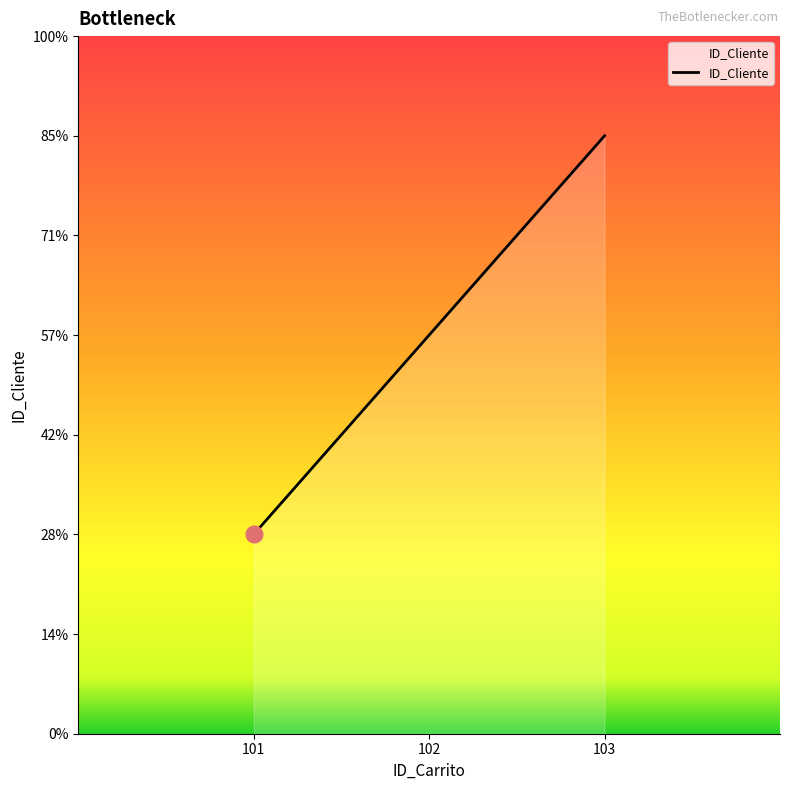

Is this an area chart (filled region under the line)?

Yes